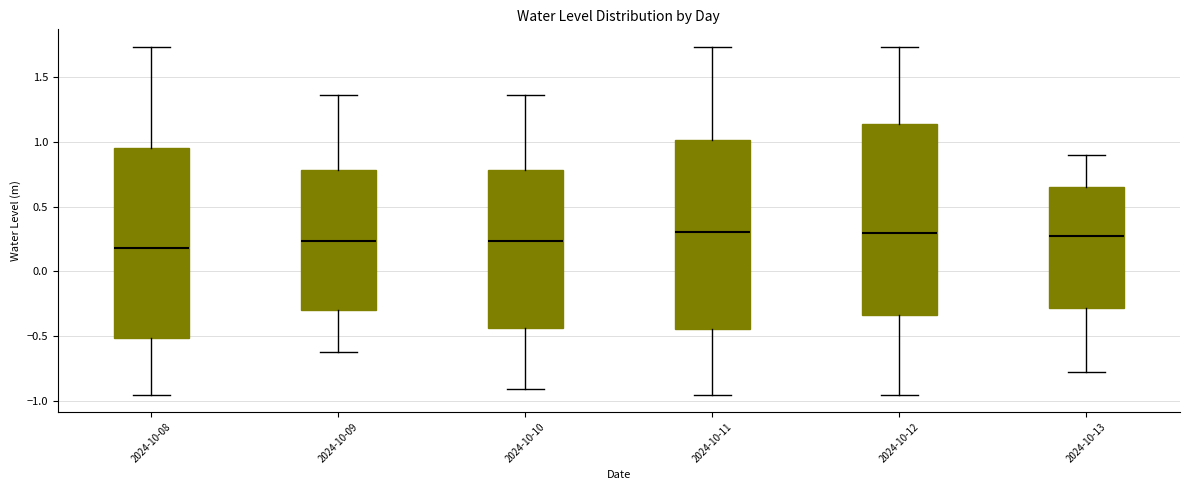

Where does the upper whisker of the box for 2024-10-12 end on the y-axis? The values are not printed on the chart, so give them approximately, as read against the axis.

1.75